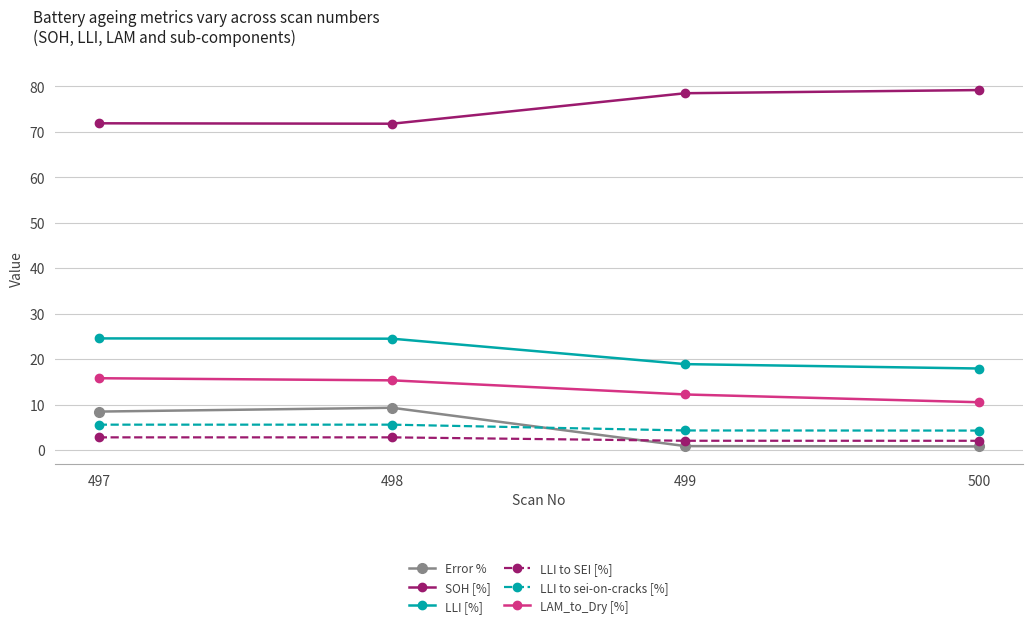

What is the sum of the Error % values at 497 and 500?

9.3